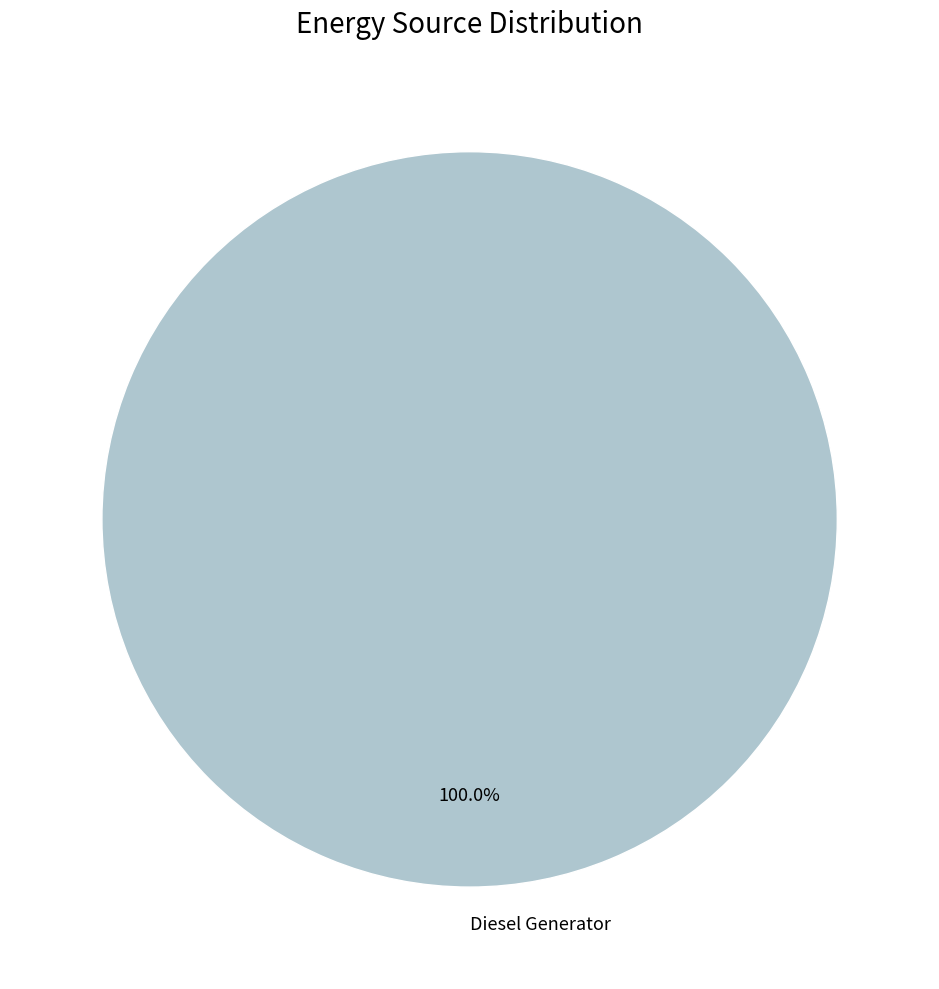

Rank the categories by value from highest to lowest.

Diesel Generator